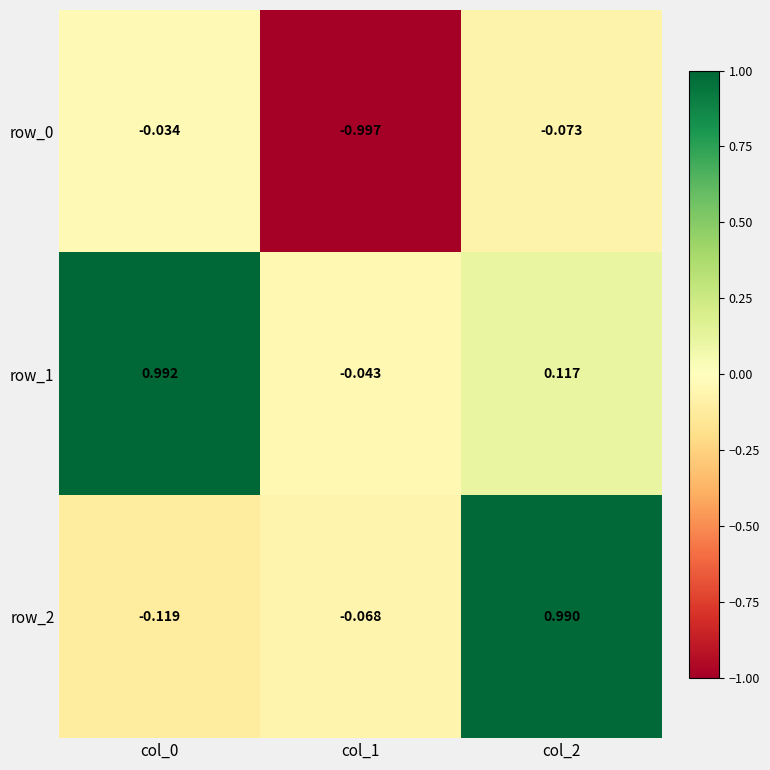

Is the value of row_0 at col_2 greater than the value of row_2 at col_2?

No